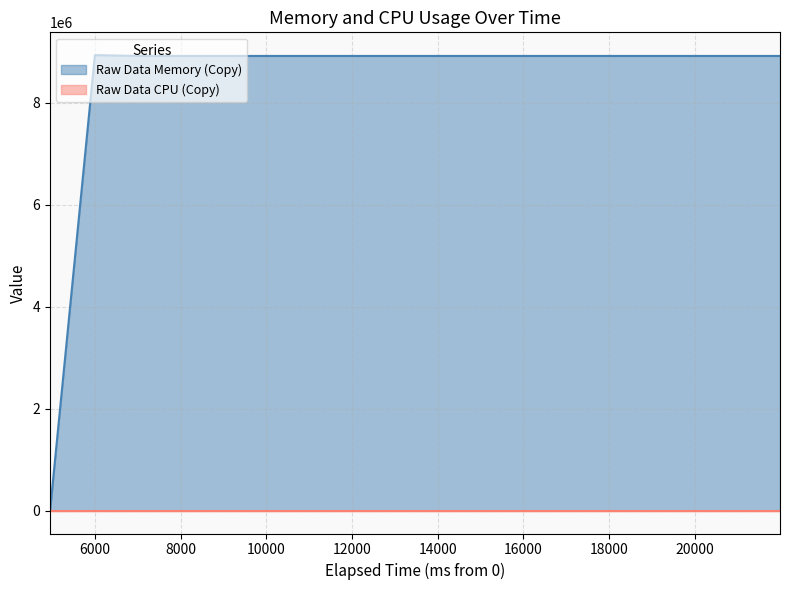

True or false: the data shows 12918035 at 12991.

False